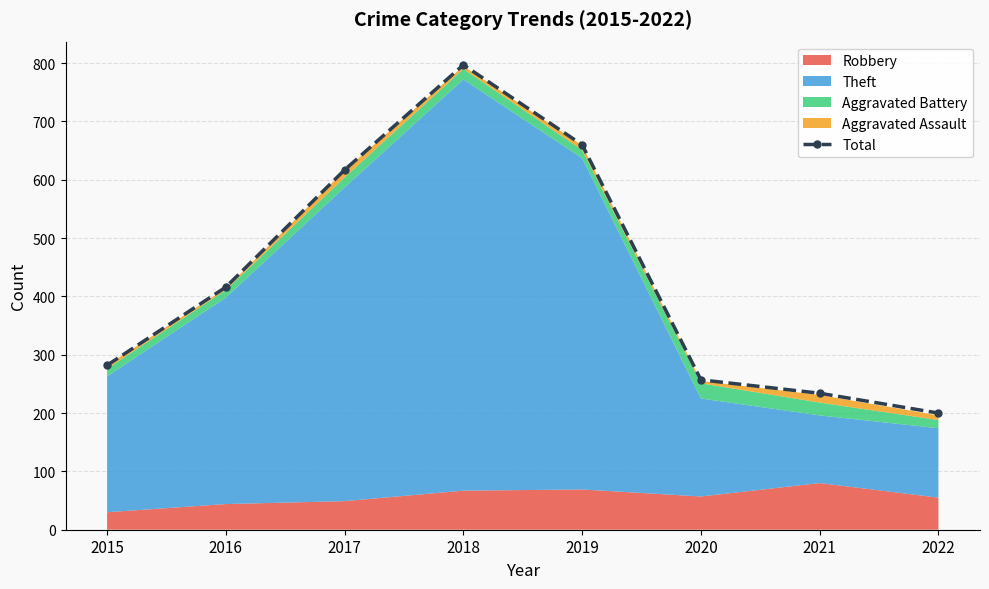

How many data points are less than 416?

4